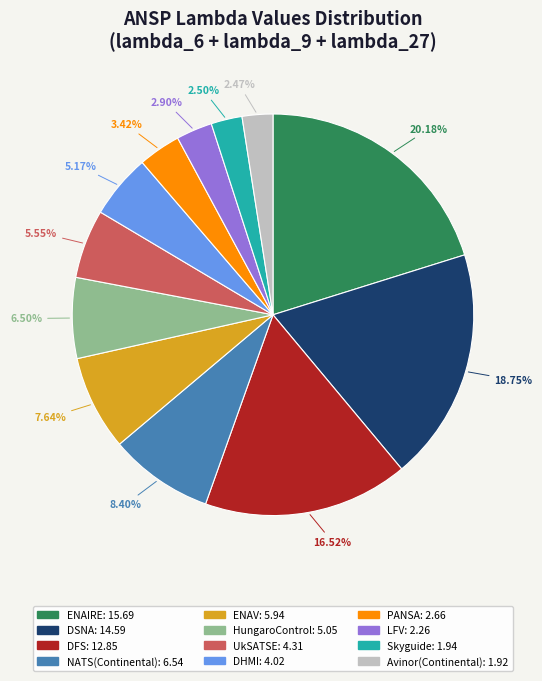

Is there any slice that represents more than half of the pie?

No